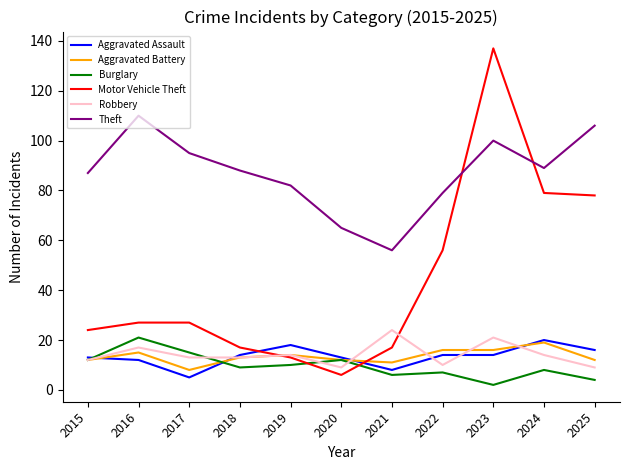

Is the value of Aggravated Battery at 2022 greater than the value of Robbery at 2024?

Yes